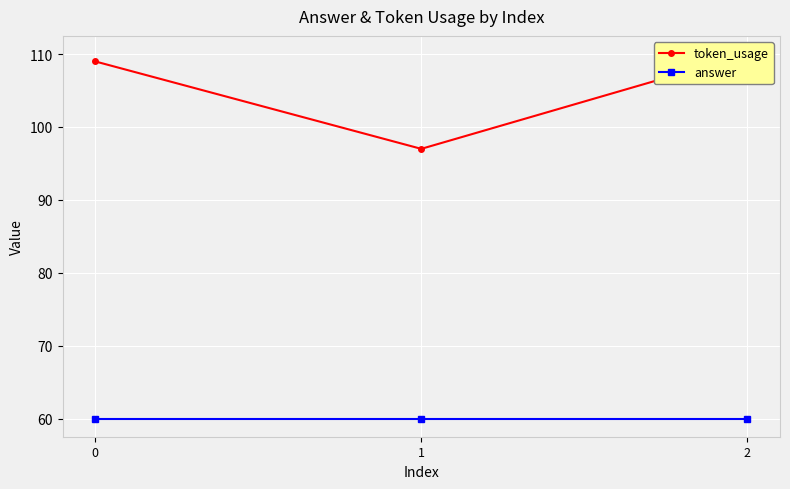

True or false: answer has a value of 60 at 0.

True